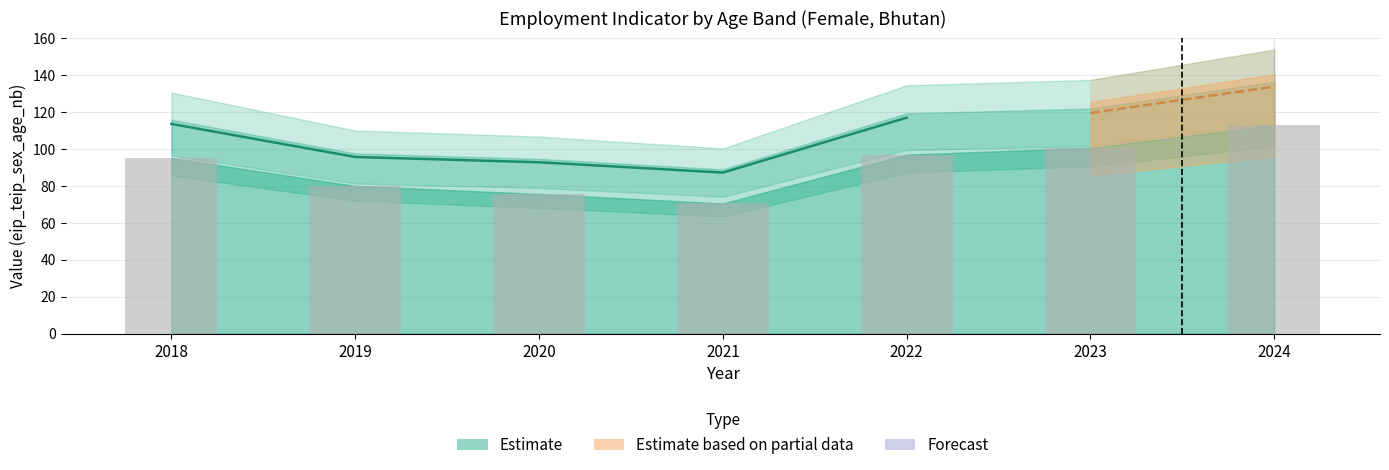

Reading left to right, what are all the values shown in this chart?

y15_24: 2018=46.6	2019=42.4	2020=42.4	2021=40.9	2022=38.0	2023=45.4	2024=48.2
y25_34: 2018=18.0	2019=14.4	2020=12.4	2021=11.0	2022=20.2	2023=20.6	2024=24.1
y35_44: 2018=11.8	2019=9.4	2020=8.1	2021=7.2	2022=16.5	2023=13.9	2024=17.8
y45_54: 2018=10.0	2019=7.0	2020=6.7	2021=5.6	2022=11.9	2023=10.5	2024=12.5
y55_64: 2018=8.7	2019=6.9	2020=6.0	2021=5.7	2022=10.3	2023=10.3	2024=10.3
total_f: 2018=113.6	2019=95.7	2020=92.8	2021=87.2	2022=117.0	2023=119.5	2024=133.8